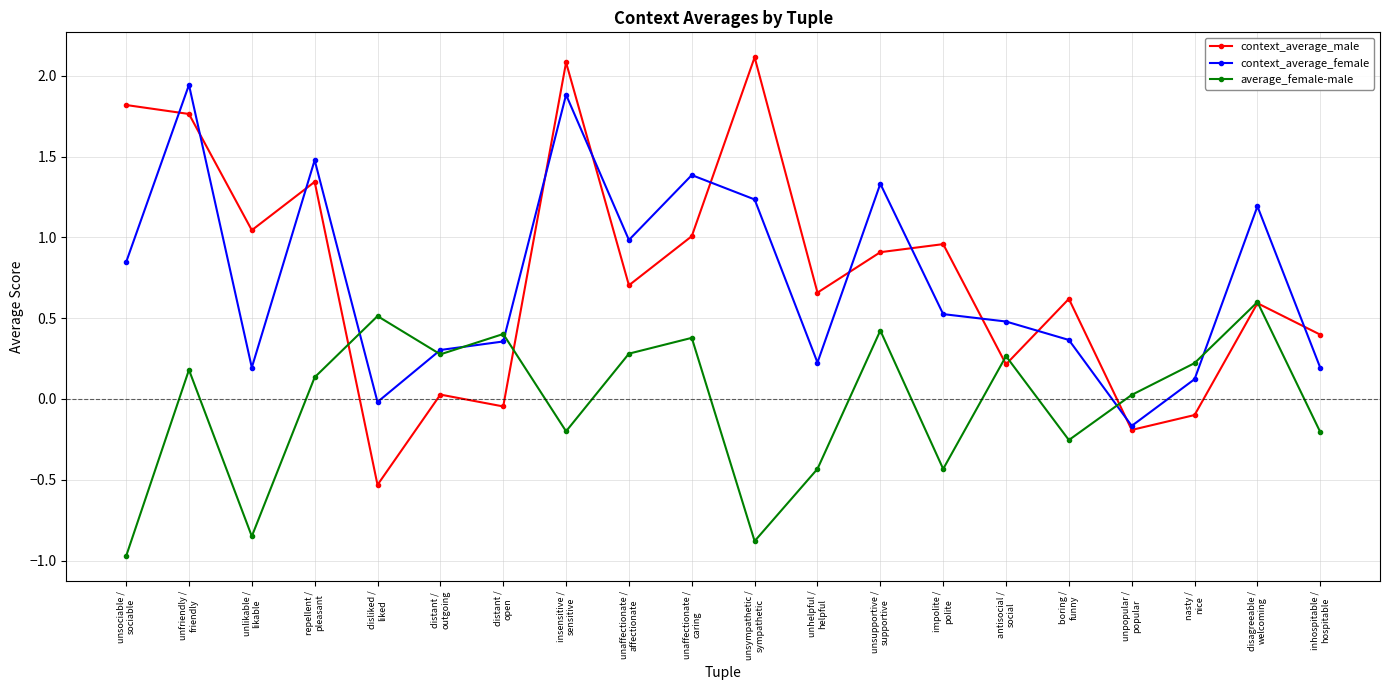

Is the value of context_average_male at unaffectionate /
affectionate greater than the value of average_female-male at distant /
open?

Yes